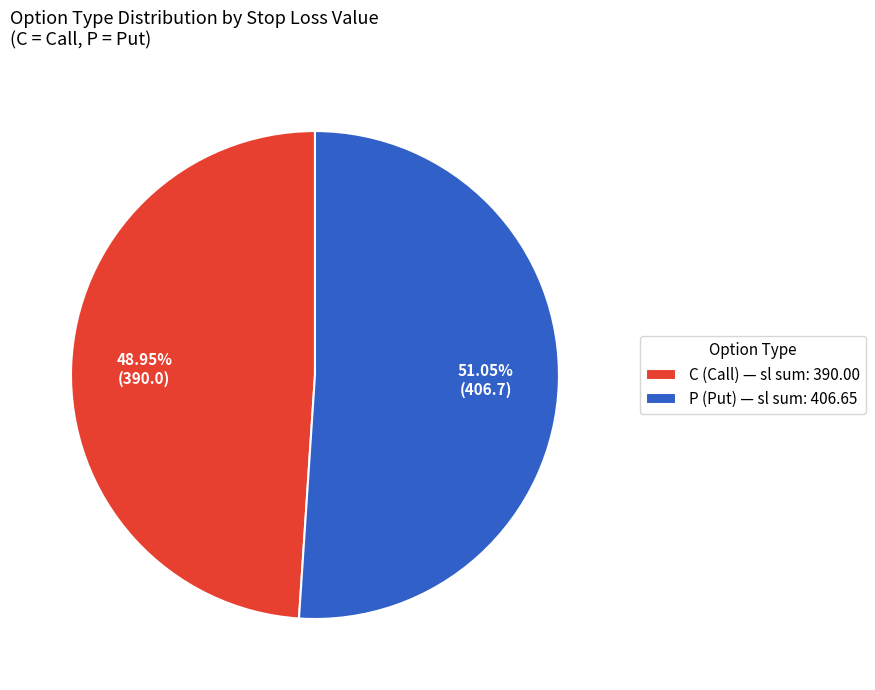

What is the ratio of the value at P (Put) — sl sum: 406.65 to the value at C (Call) — sl sum: 390.00?

1.0